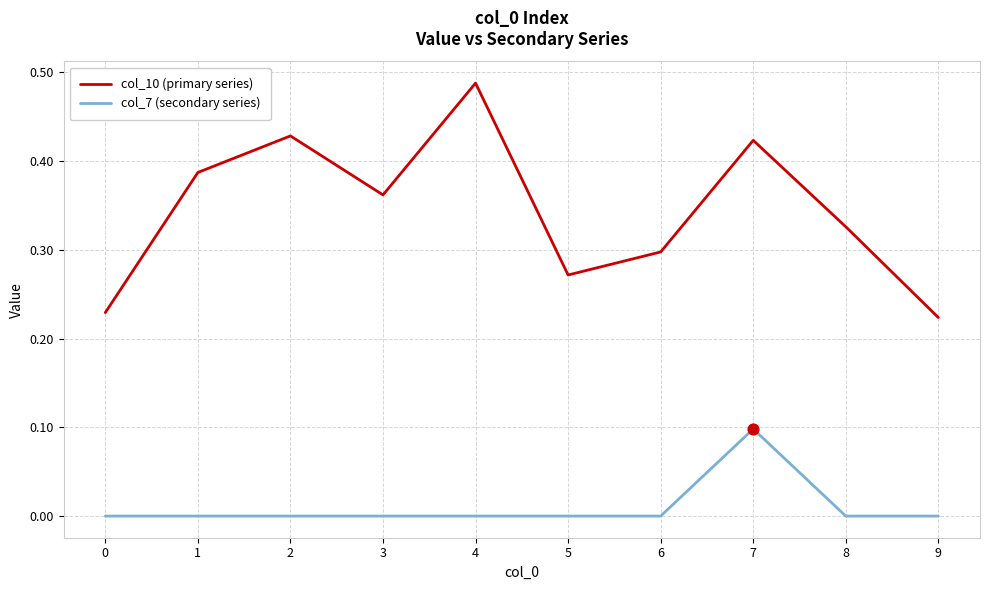

What are all the series names shown in the legend?

col_10 (primary series), col_7 (secondary series)